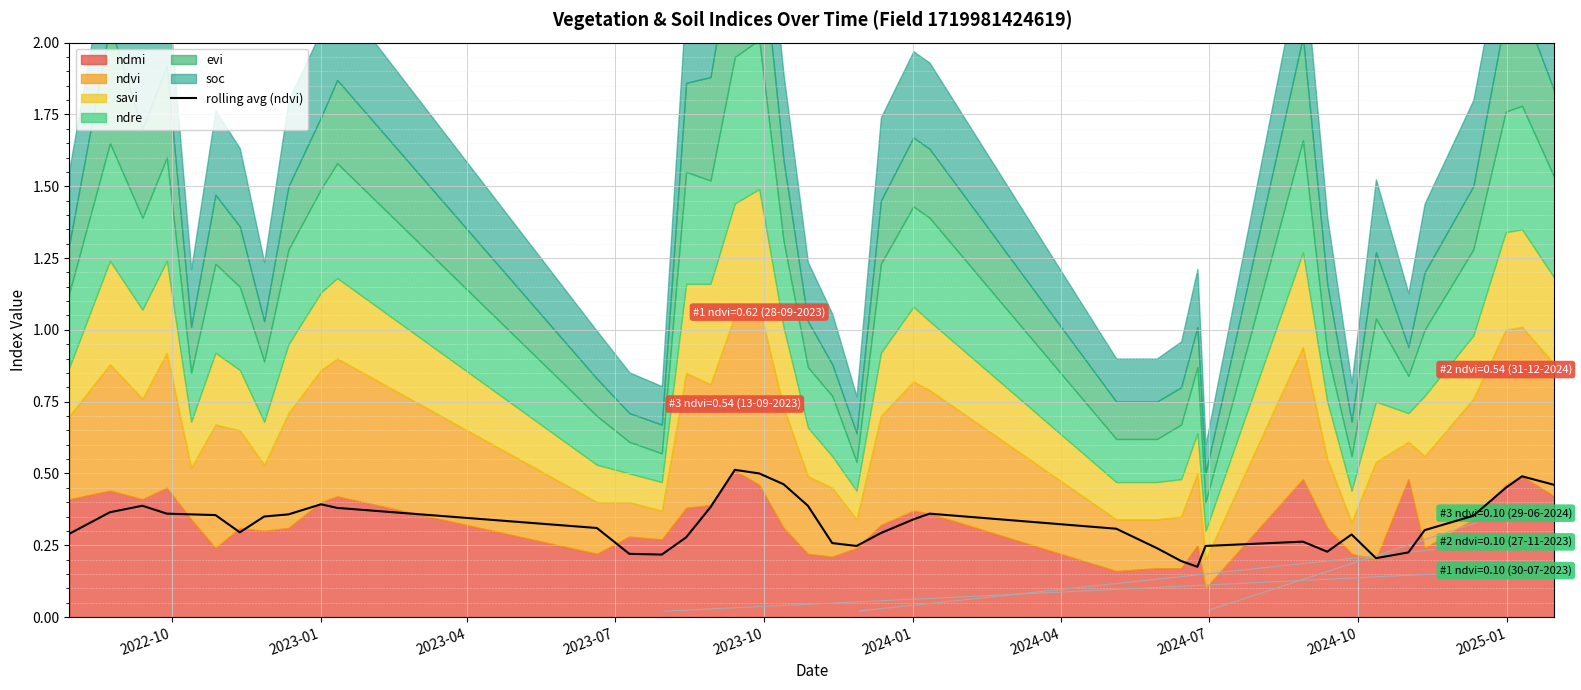

The rolling avg (ndvi) series shows 0.2 at 2023-01. True or false?

False